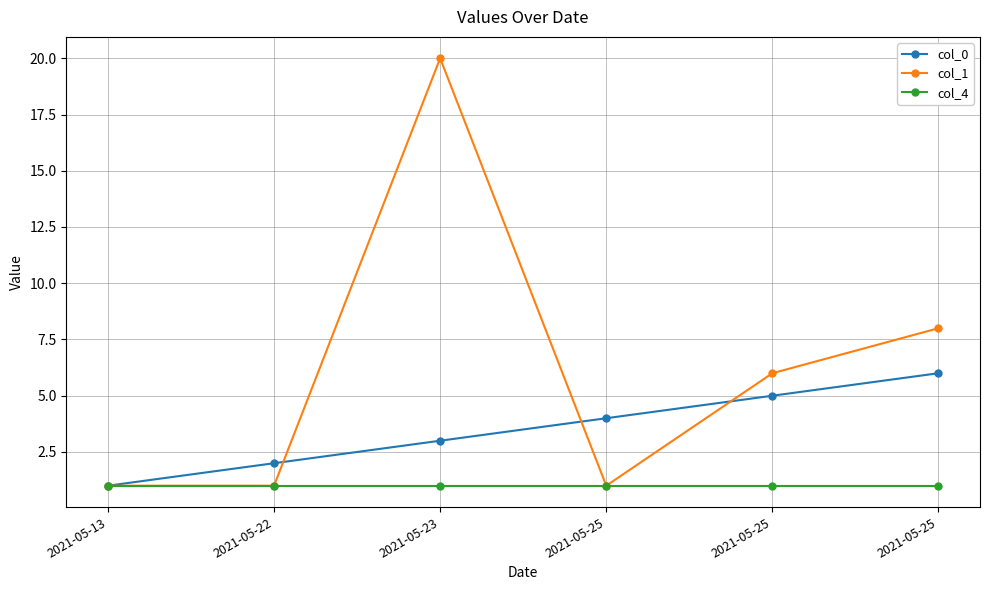

What are all the series names shown in the legend?

col_0, col_1, col_4